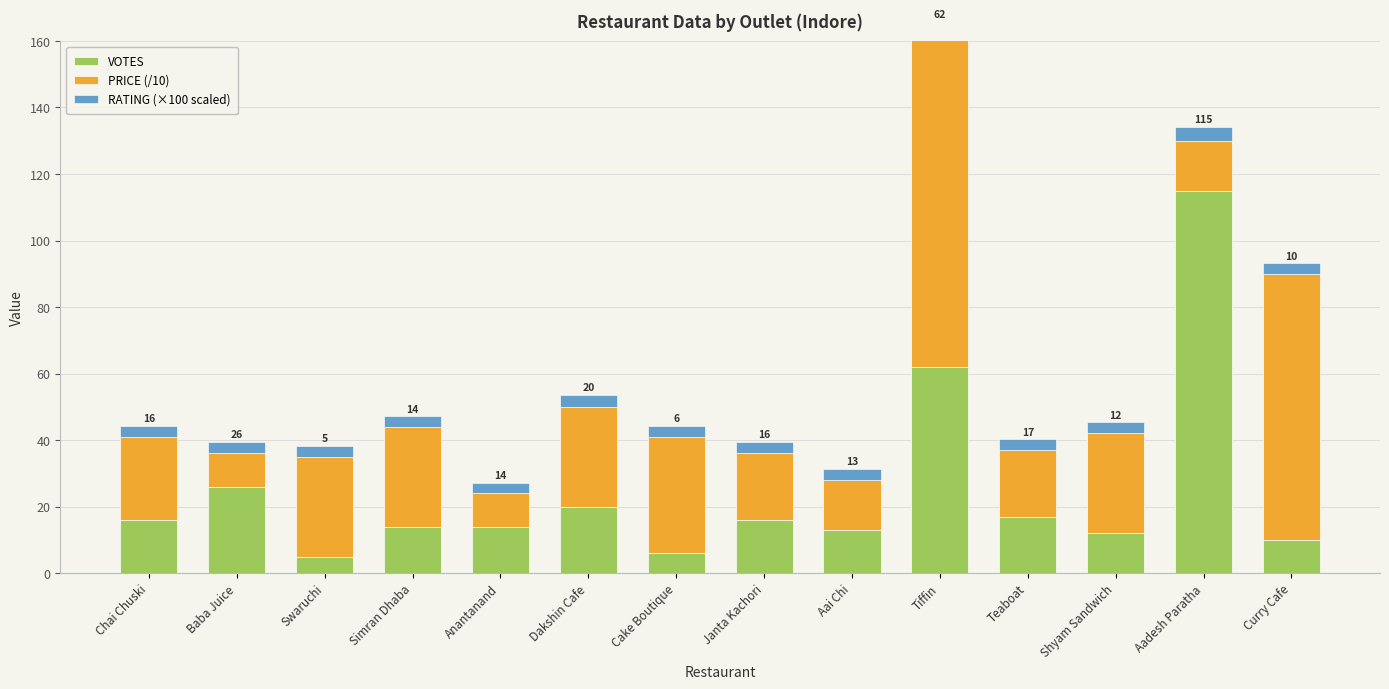

What is the sum of all PRICE (/10) values?

450.0